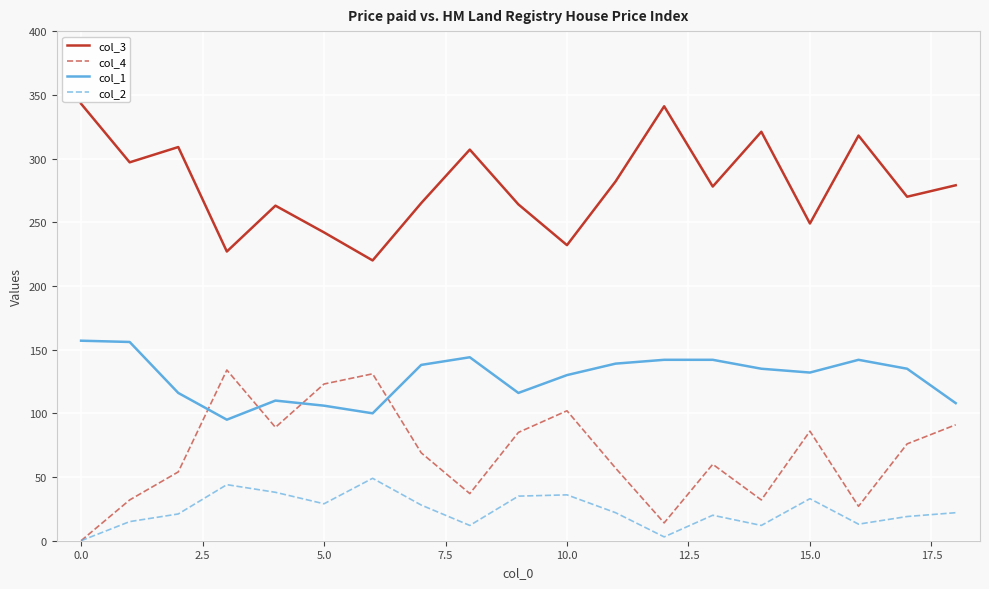

True or false: col_4 and col_3 cross at least once.

False